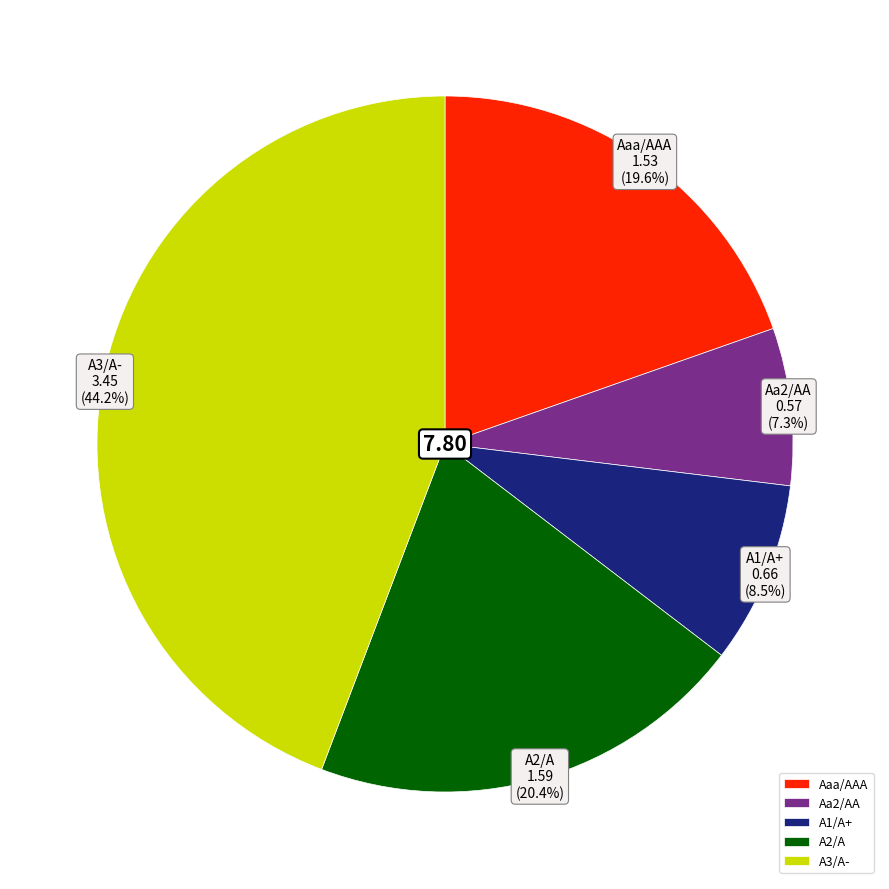

Do Aaa/AAA and A3/A- together represent more than half of the pie?

Yes